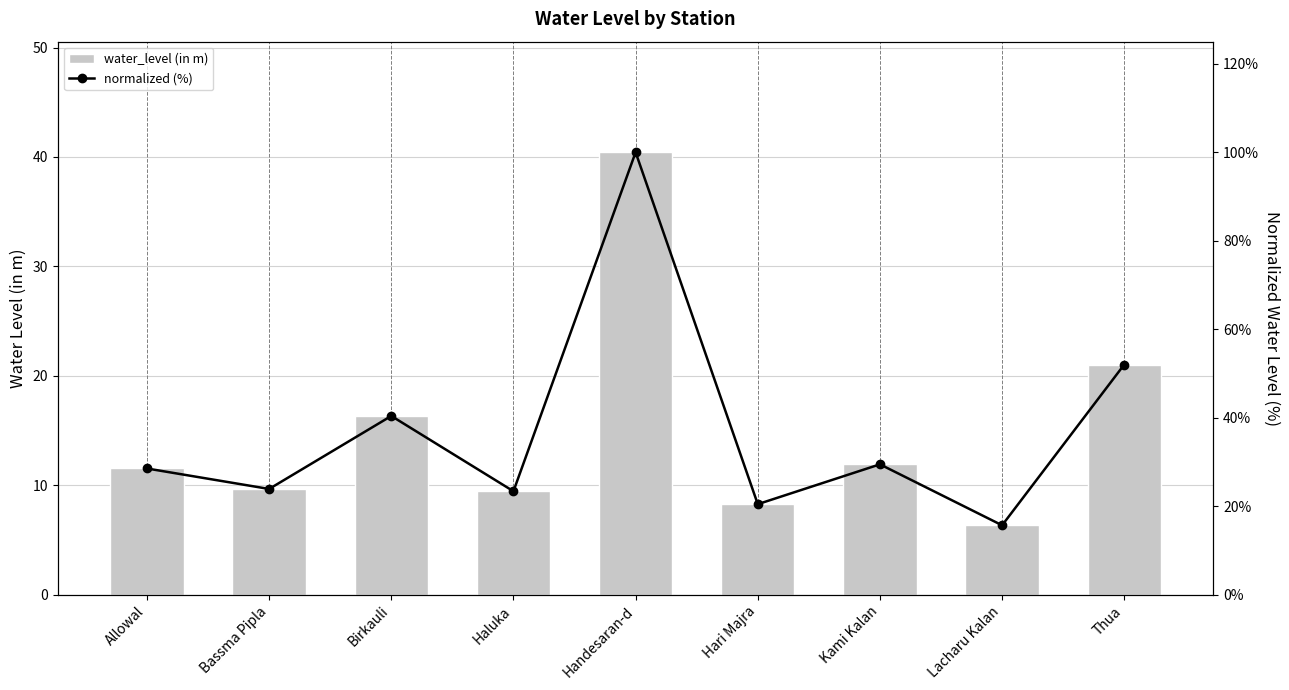

Which label corresponds to the largest value in the chart?

Handesaran-d